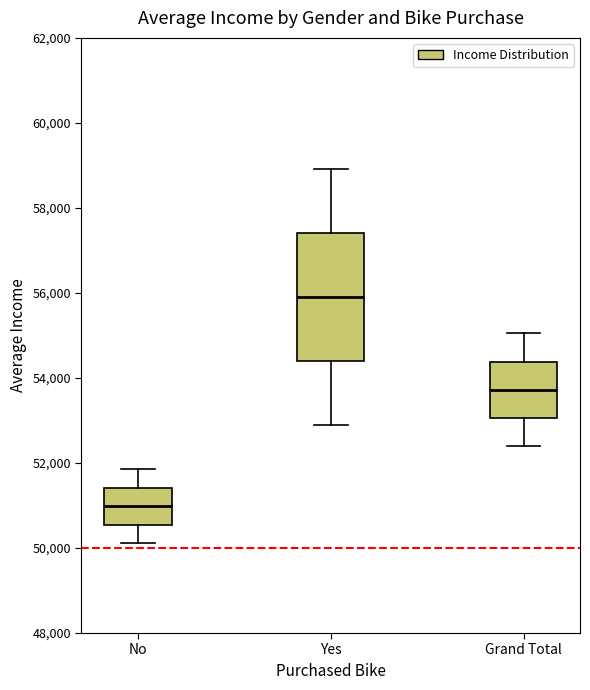

Reading left to right, read every box against the y-axis: the position of its median line, the range the box covers, and the ends of its whiskers. The values are not printed on the chart, so give them approximately, as read against the axis.

No: median 51000, box 50600 to 51400, whiskers 50200 to 51800
Yes: median 56000, box 54400 to 57400, whiskers 53000 to 59000
Grand Total: median 53800, box 53000 to 54400, whiskers 52400 to 55000